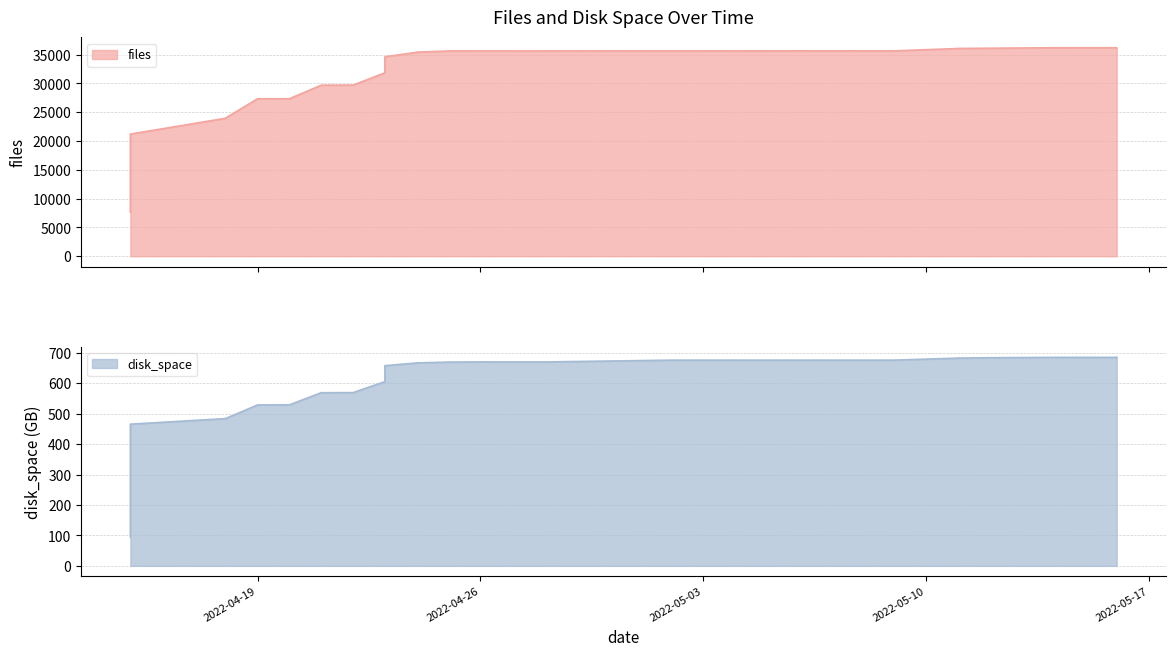

List the series in order of their peak value, lowest first.

disk_space, files